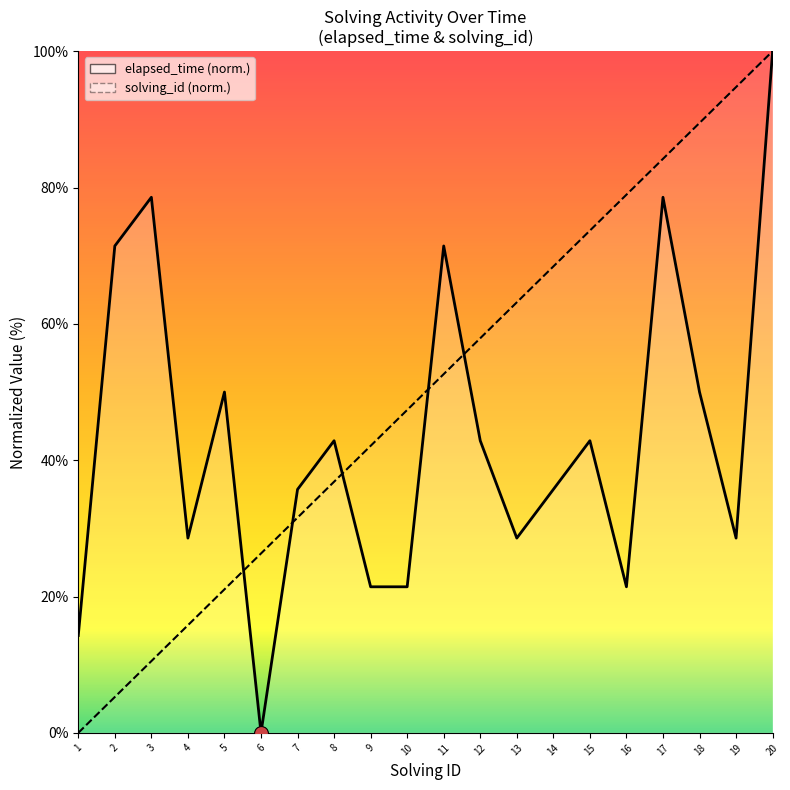

Which series has the largest total across all categories?

solving_id